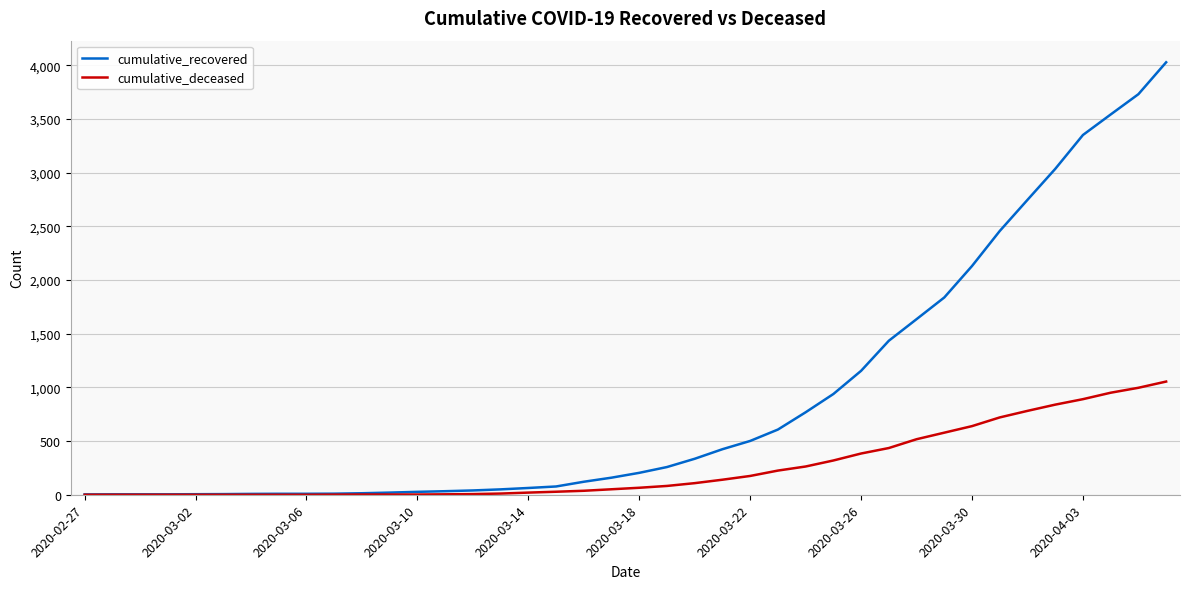

How many series are shown in this chart?

2